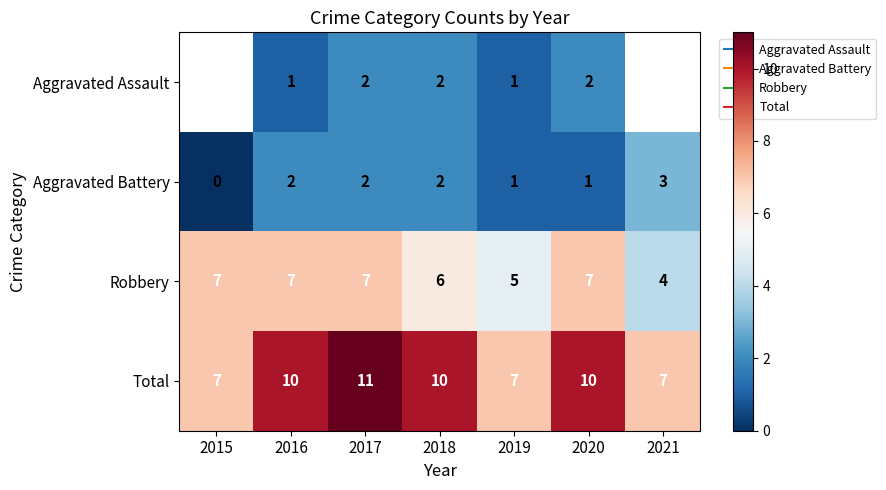

What is the difference between the highest and lowest values at 2019?

6.0